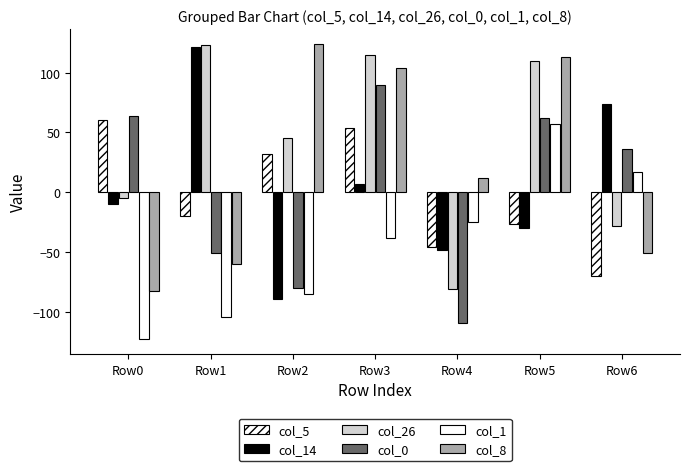

The col_14 series shows -10 at Row0. True or false?

True